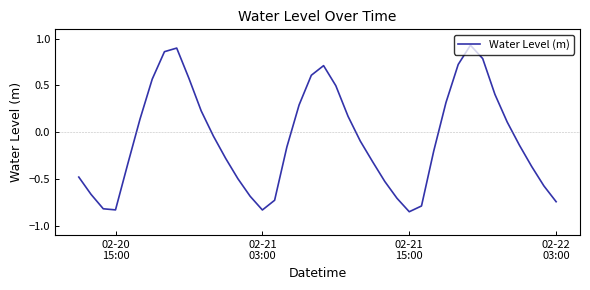

What is the difference between the maximum and minimum values?

1.8